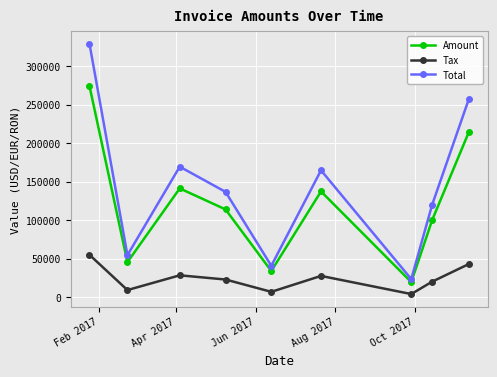

Which series has the largest range (max minus min)?

Total